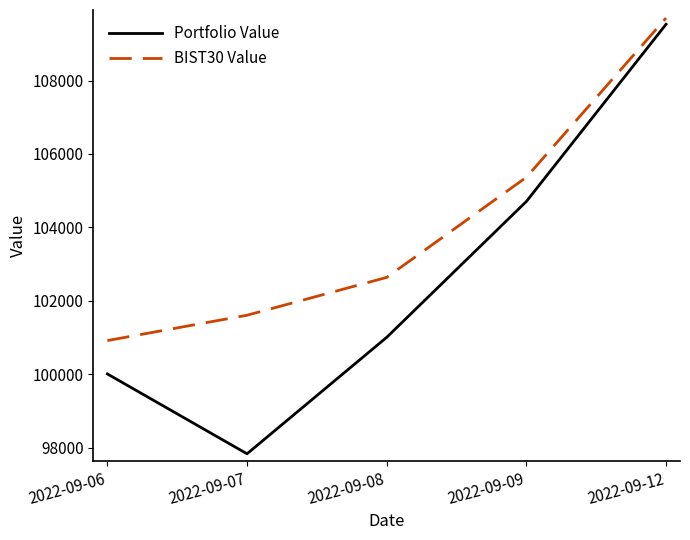

True or false: BIST30 Value and Portfolio Value intersect in this chart.

False